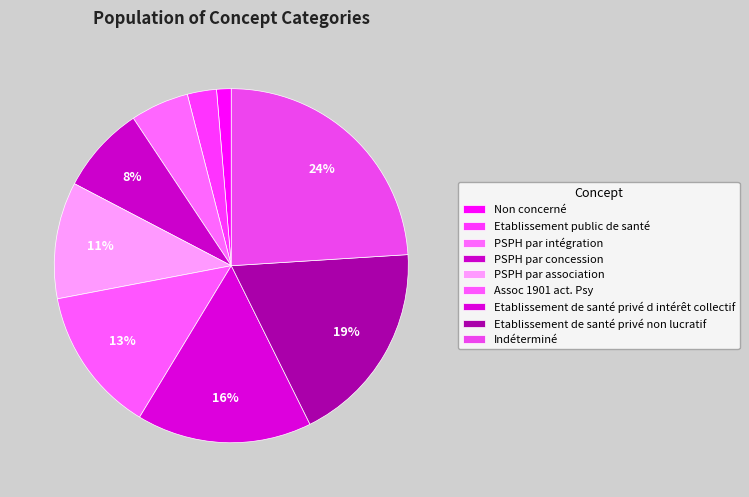

Which has a higher value, Etablissement public de santé or PSPH par intégration?

PSPH par intégration